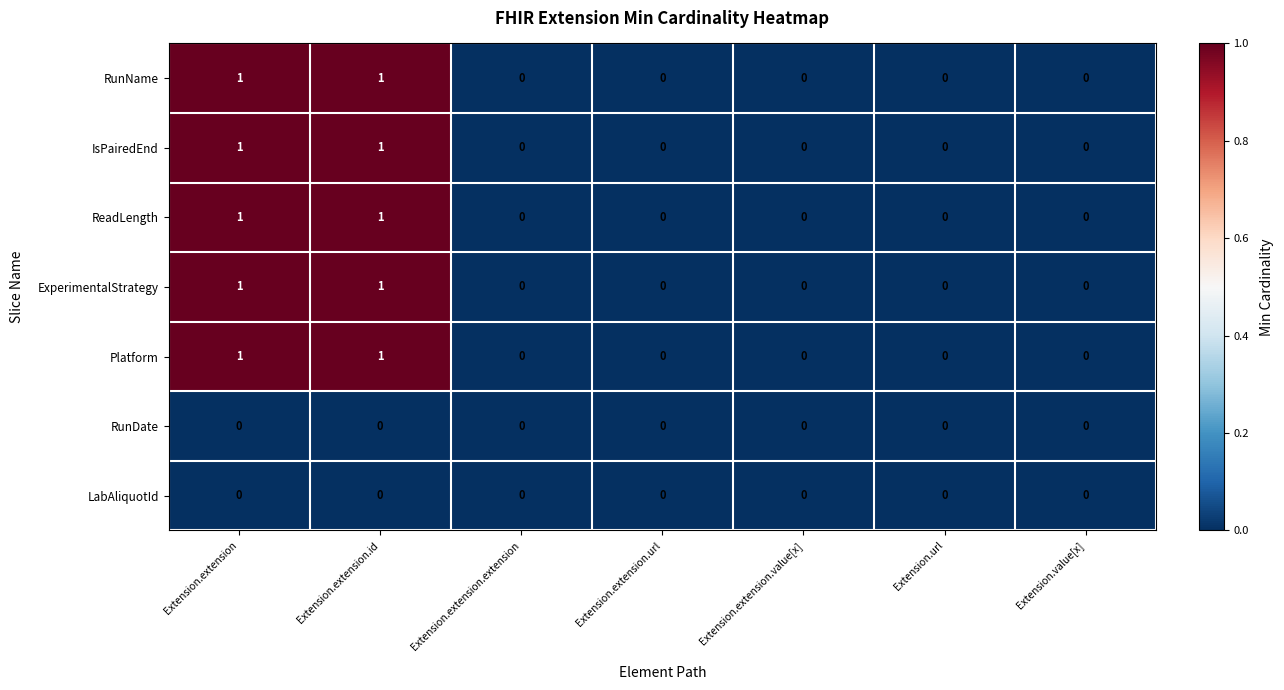

The ReadLength series shows 0 at Extension.value[x]. True or false?

True